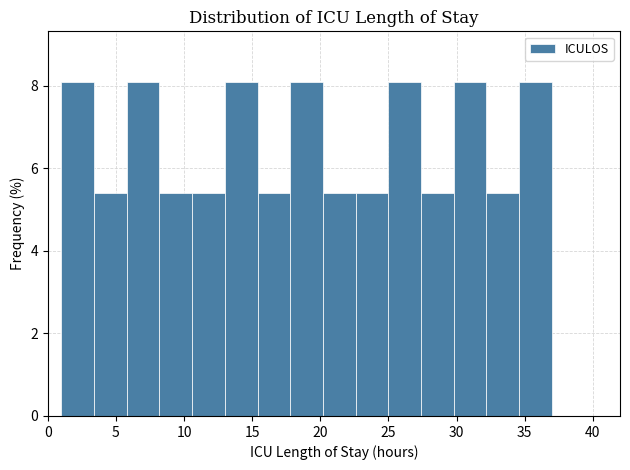

Reading left to right, list every bar in this chart as the range it spans on the x-axis followed by its height. Neither the bar edges nor the heights are printed on the chart, so give them approximately, as read against the axes.

1.0 to 3.4: 8.2
3.4 to 5.8: 5.4
5.8 to 8.2: 8.2
8.2 to 10.6: 5.4
10.6 to 13.0: 5.4
13.0 to 15.4: 8.2
15.4 to 17.8: 5.4
17.8 to 20.2: 8.2
20.2 to 22.6: 5.4
22.6 to 25.0: 5.4
25.0 to 27.4: 8.2
27.4 to 29.8: 5.4
29.8 to 32.2: 8.2
32.2 to 34.6: 5.4
34.6 to 37.0: 8.2